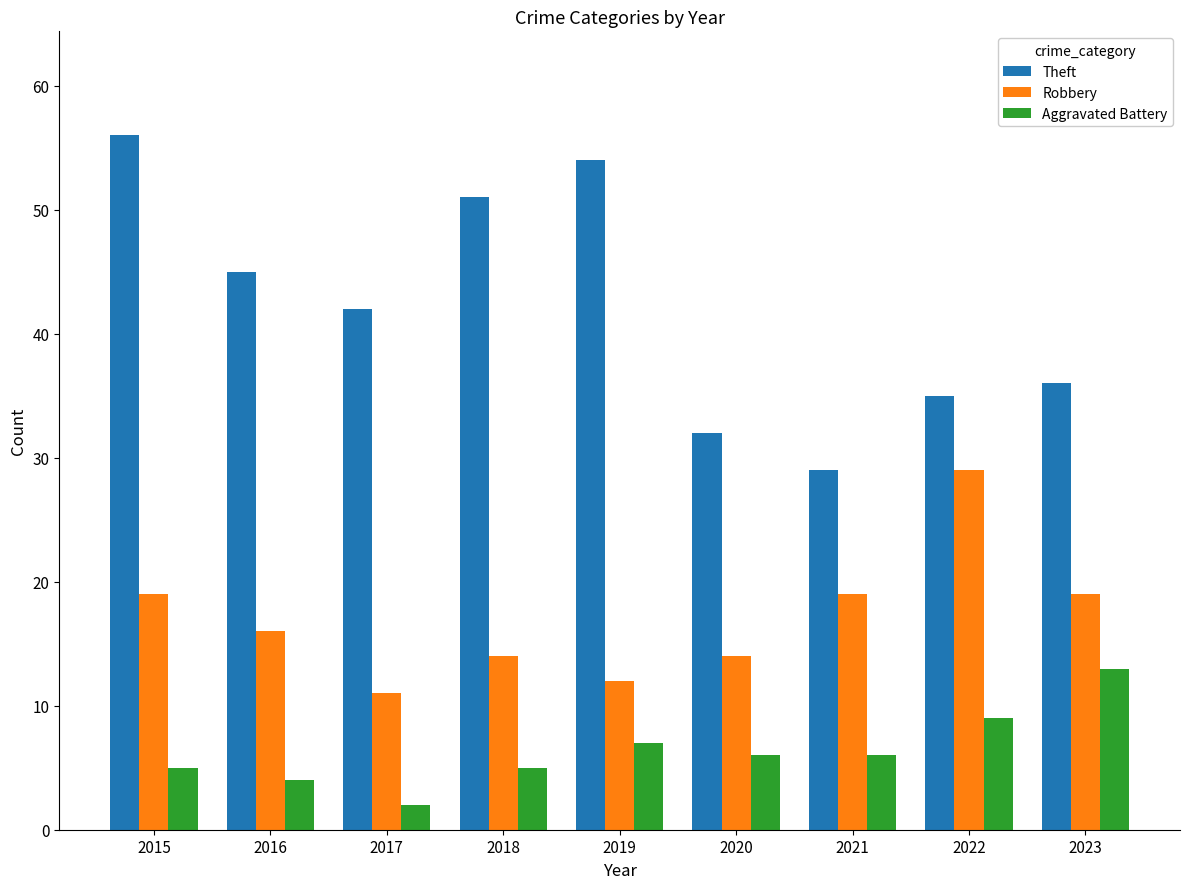

At which label is Aggravated Battery closest to 7?

2019